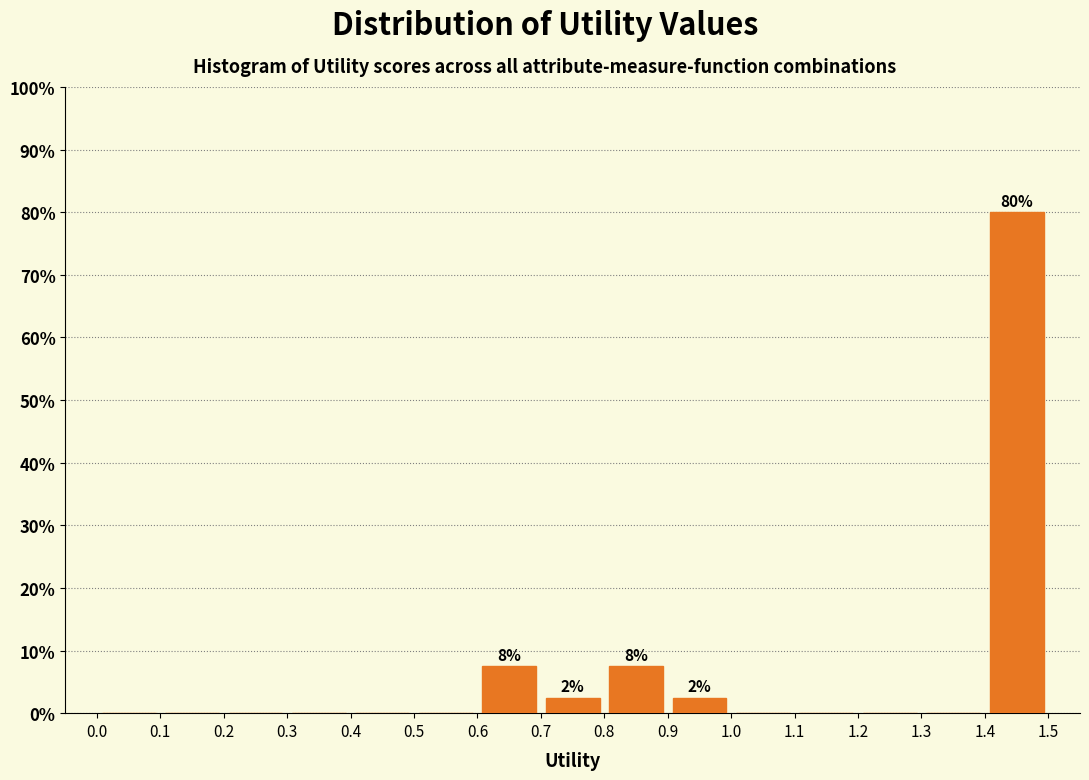

Which range on the x-axis has the tallest bar?

1.4 to 1.5